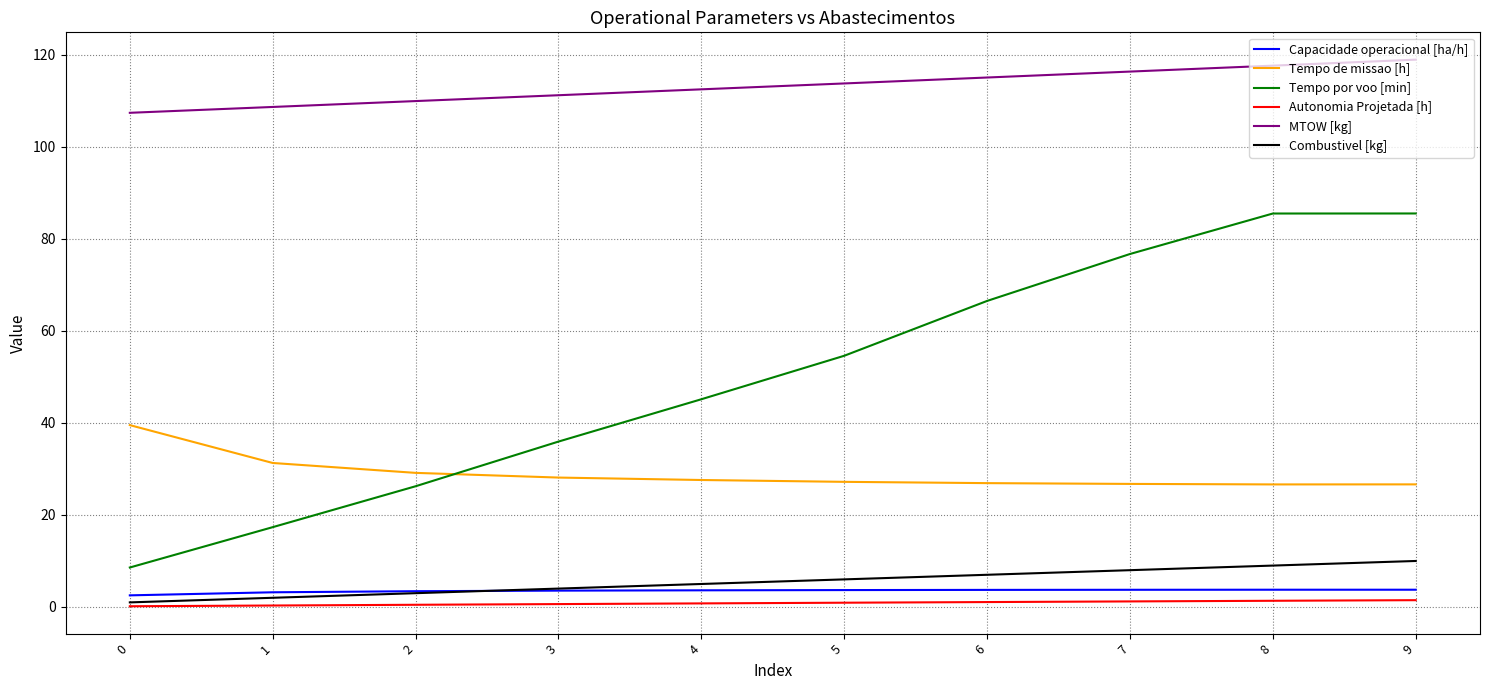

Between 0 and 5, which series saw the biggest shift?

Tempo por voo [min]